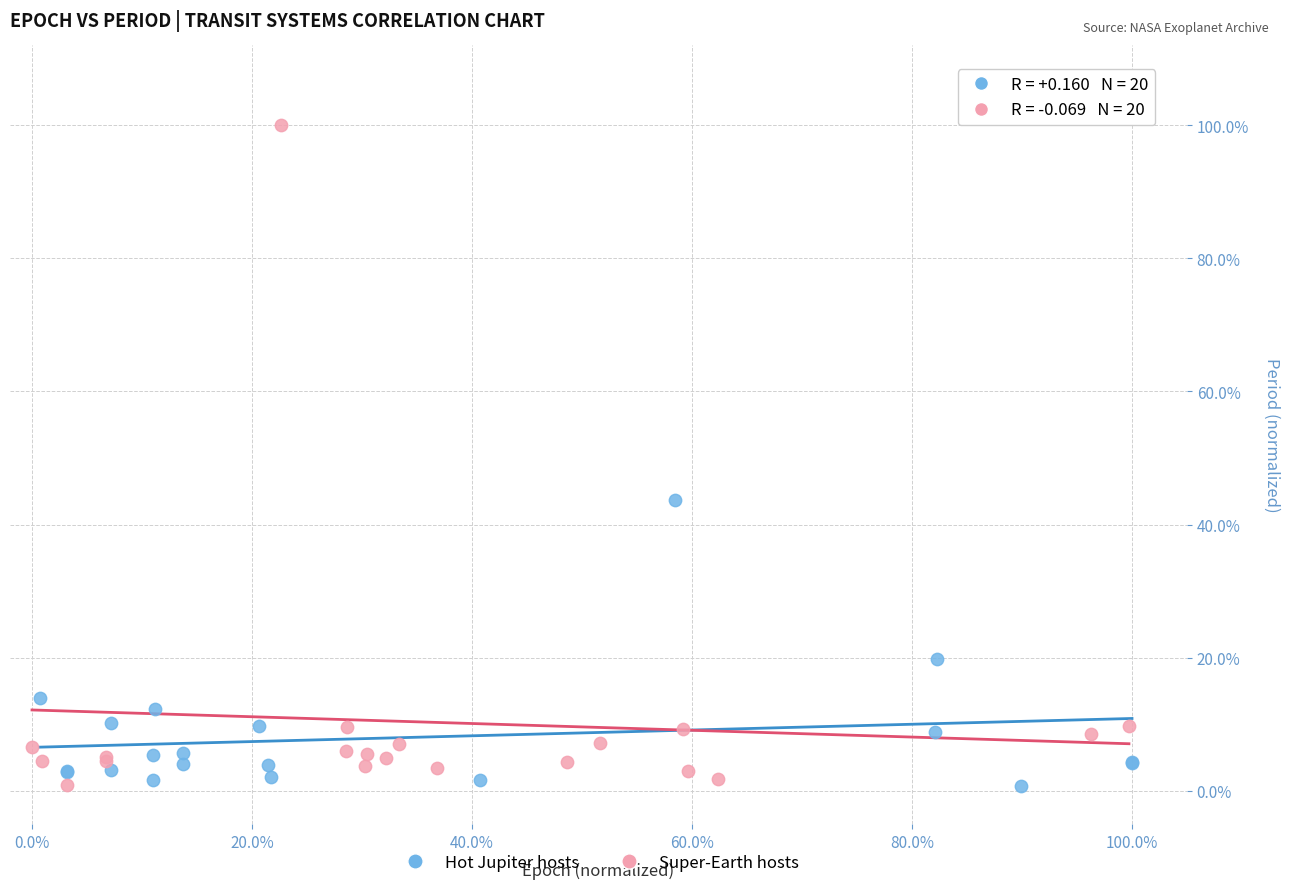

What are all the series names shown in the legend?

Hot Jupiter hosts, Super-Earth hosts